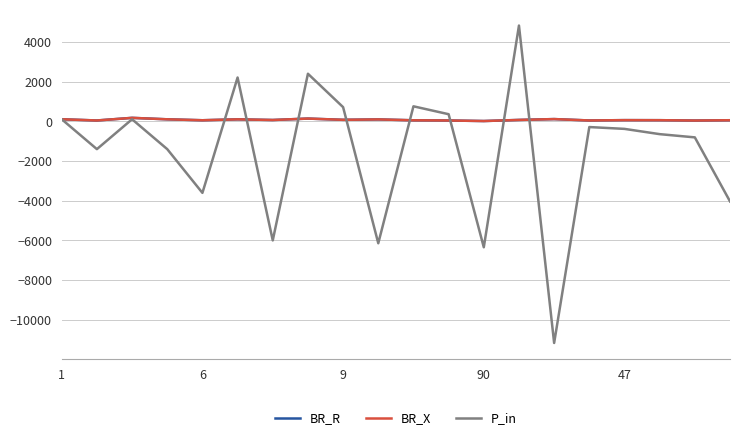

Which series has the largest range (max minus min)?

P_in